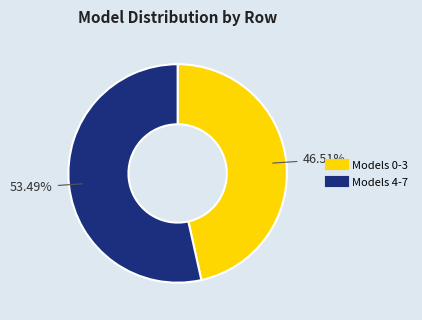

Is there a majority slice in this chart?

Yes